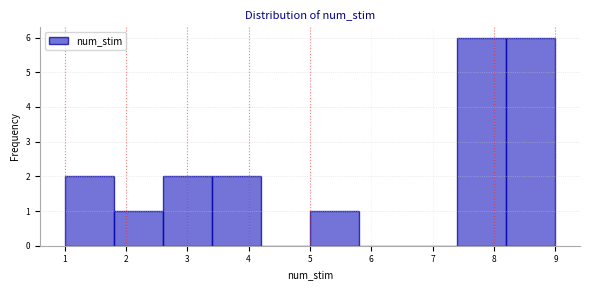

Reading left to right, list every bar in this chart as the range it spans on the x-axis followed by its height. The values are not printed on the chart, so give them approximately, as read against the axis.

1.0 to 1.8: 2
1.8 to 2.6: 1
2.6 to 3.4: 2
3.4 to 4.2: 2
4.2 to 5.0: 0
5.0 to 5.8: 1
5.8 to 6.6: 0
6.6 to 7.4: 0
7.4 to 8.2: 6
8.2 to 9.0: 6